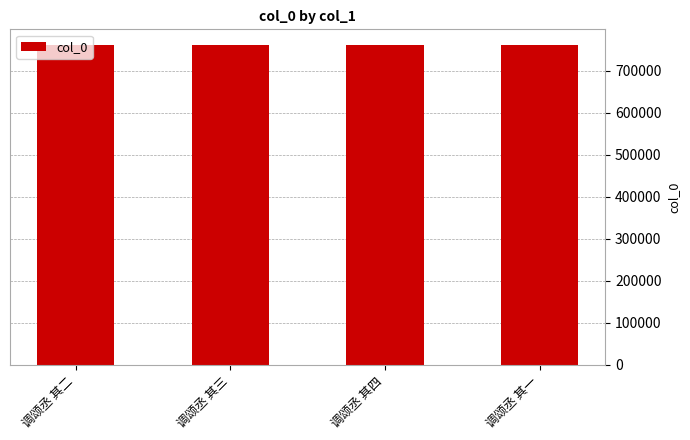

What is the minimum value shown in the chart?

760182